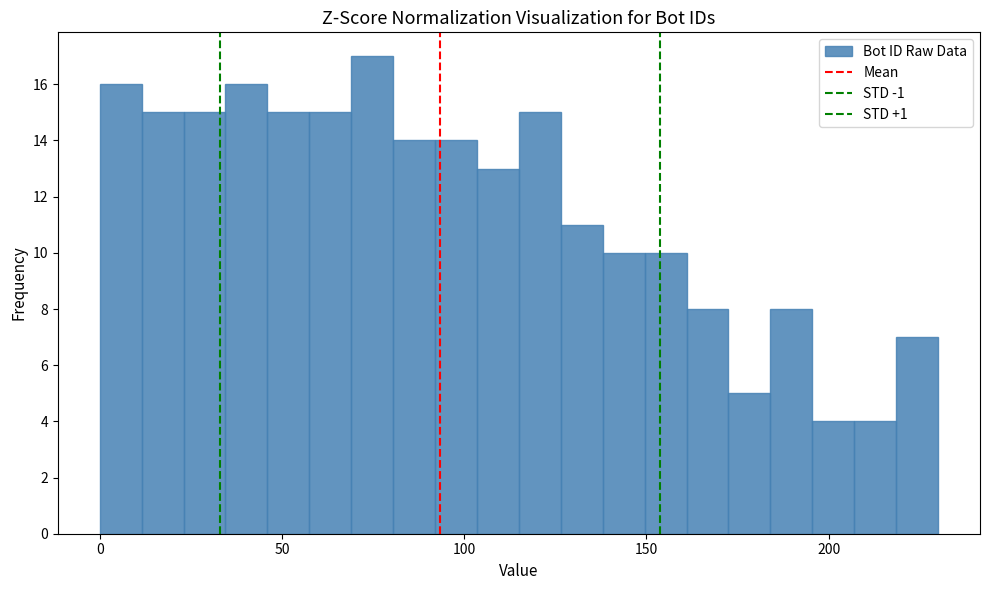

Read against the x-axis, roughly where is the centre of the tallest bar?

75